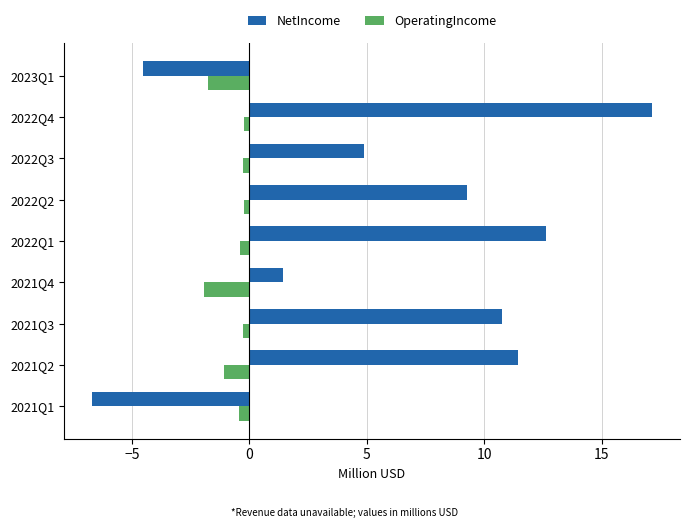

At which label does NetIncome reach its minimum?

2021Q1